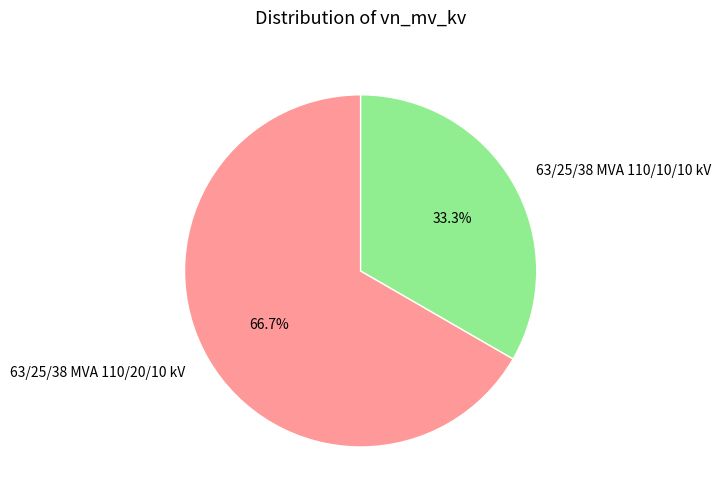

To the nearest percent, what portion does 63/25/38 MVA 110/10/10 kV represent?

33%